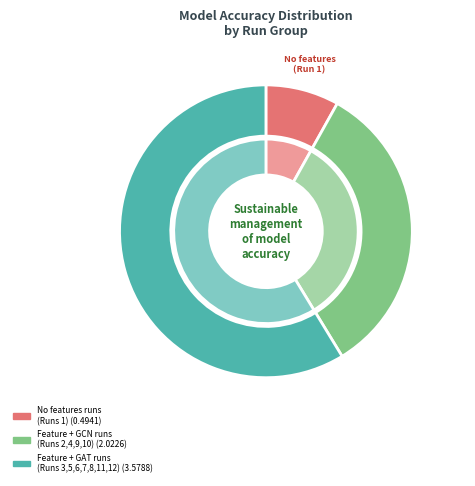

Is it true that Run 1 is 8% of the pie?

True